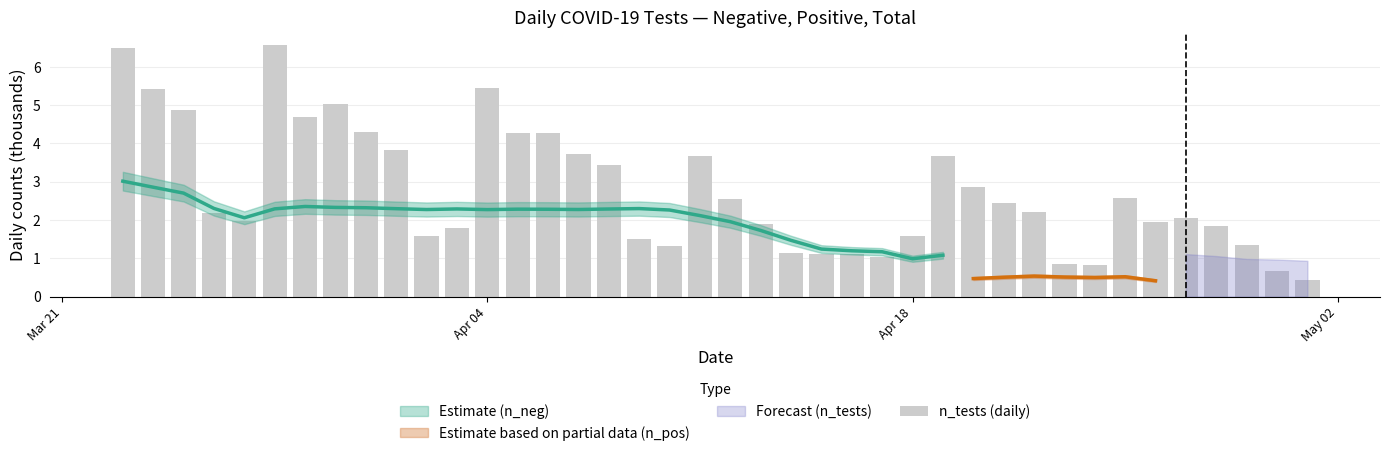

What is the minimum value shown in the chart?

0.4